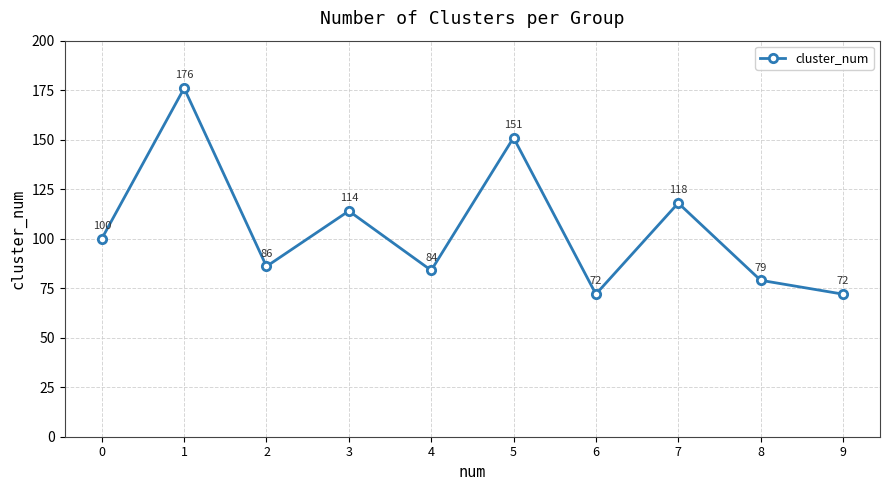

Does the chart display data point markers on the line(s)?

Yes